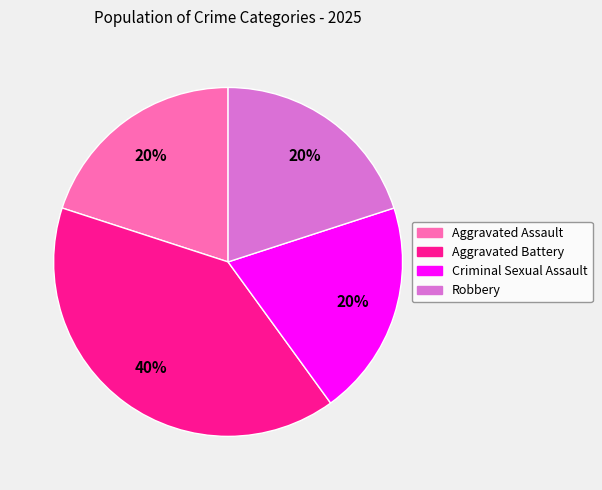

What is the largest slice in the pie chart?

Aggravated Battery